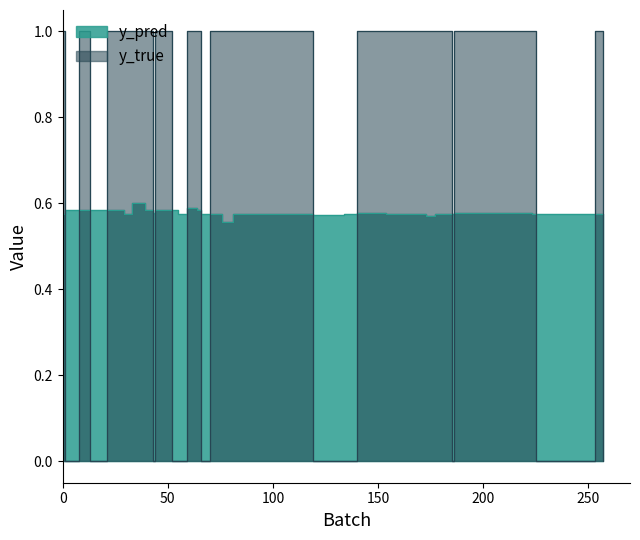

True or false: y_true has more than 2 points higher than both neighbors.

False